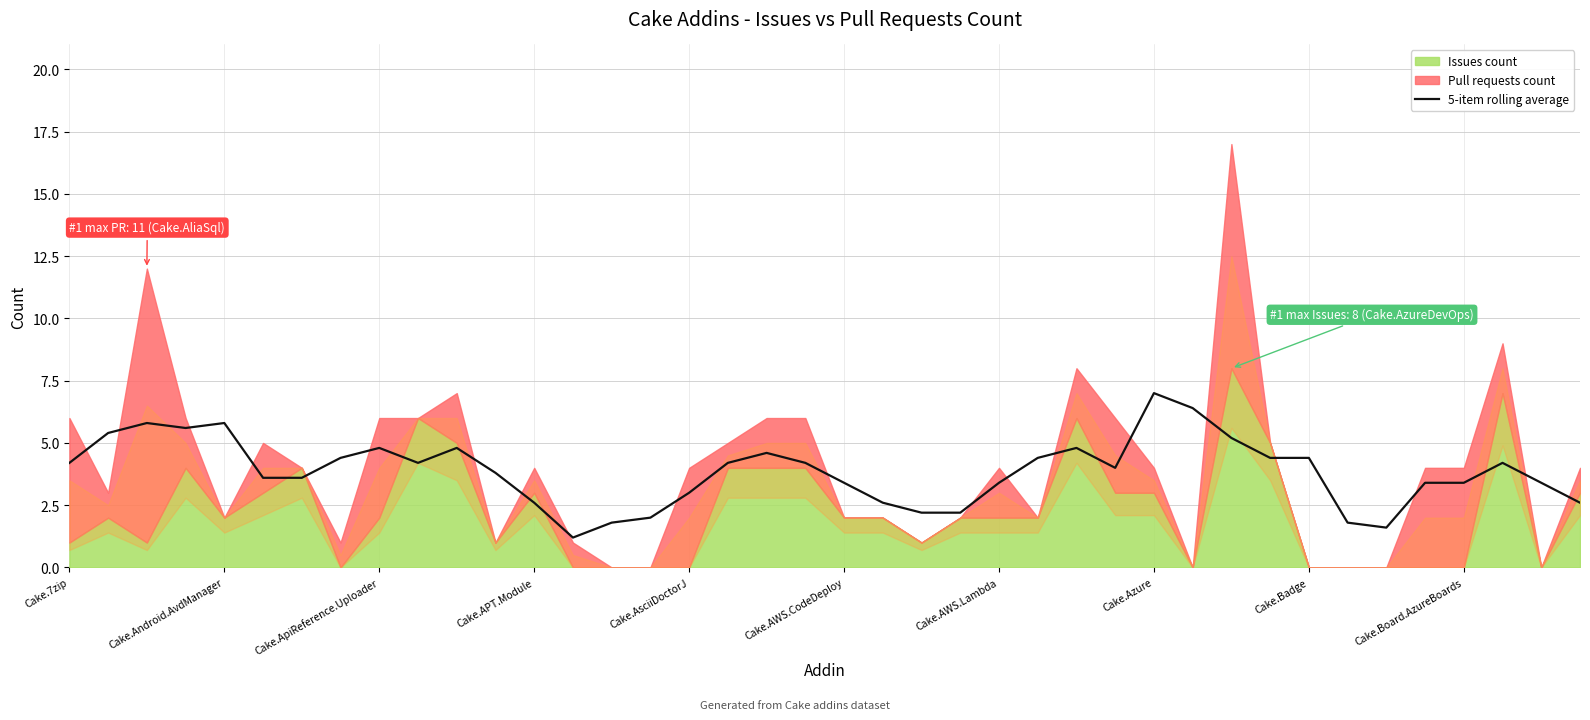

Does the chart have visible grid lines?

Yes